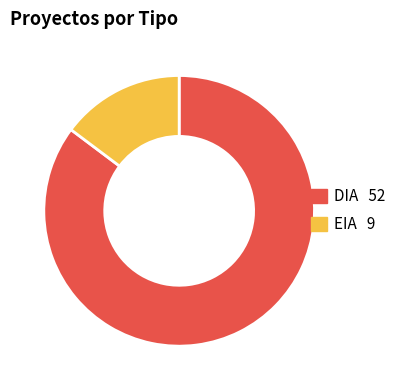

What is the smallest slice in the pie chart?

EIA